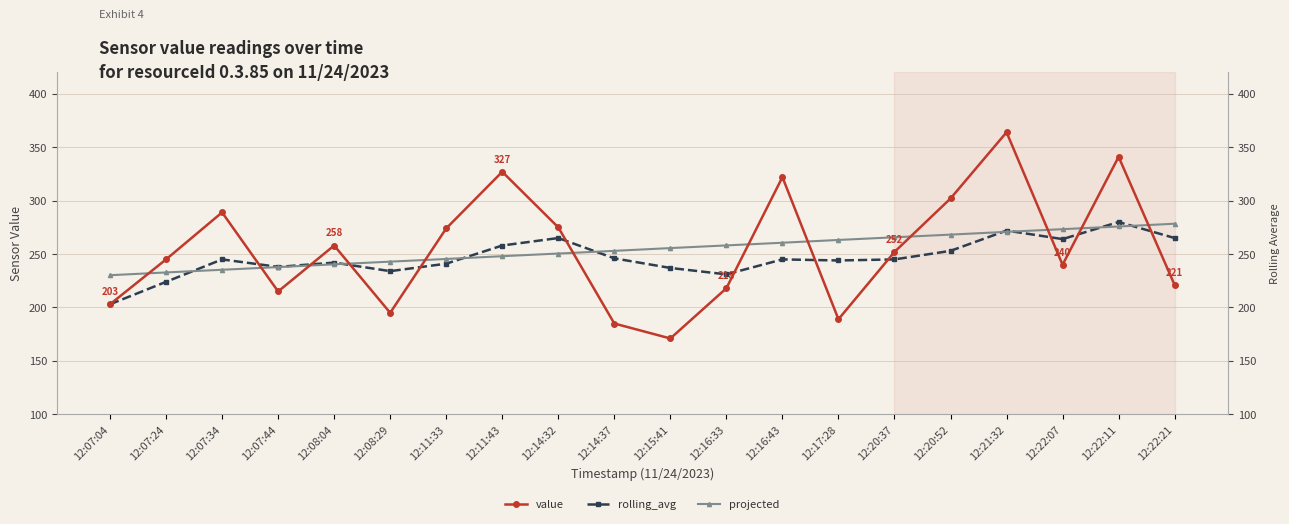

What position from the left is 12:16:43?

13